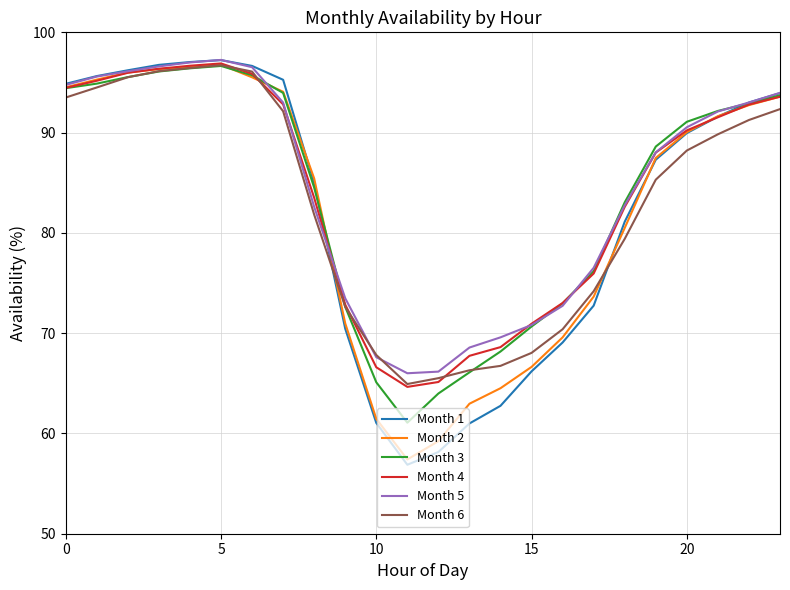

What is the minimum value shown in the chart?

56.9